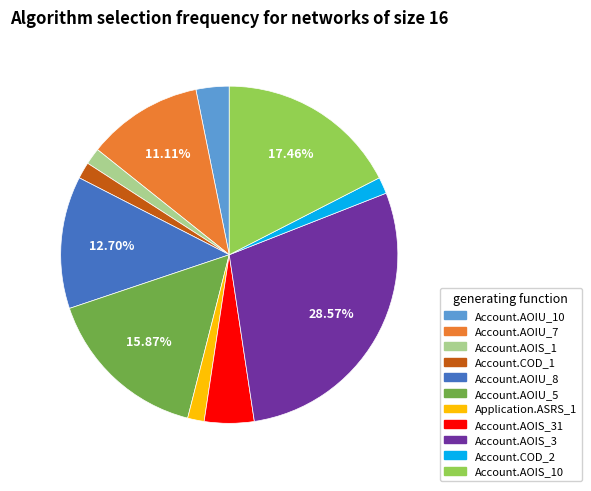

Is there any slice that represents more than half of the pie?

No